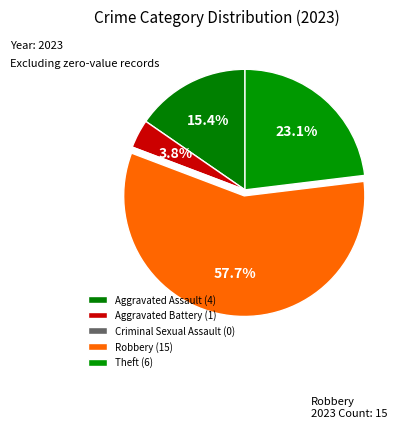

To the nearest percent, what is the average slice percentage?

20%